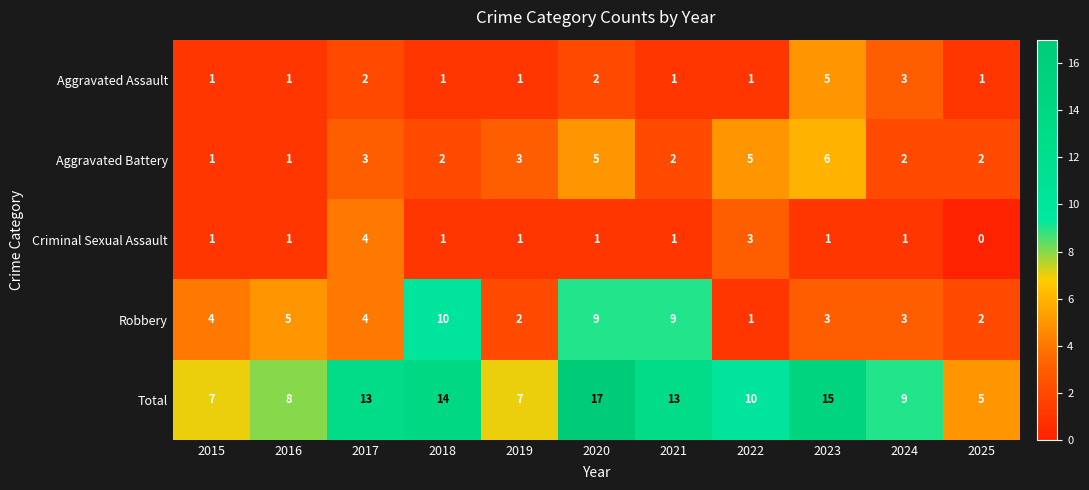

How many Aggravated Battery values are between 2 and 5?

8